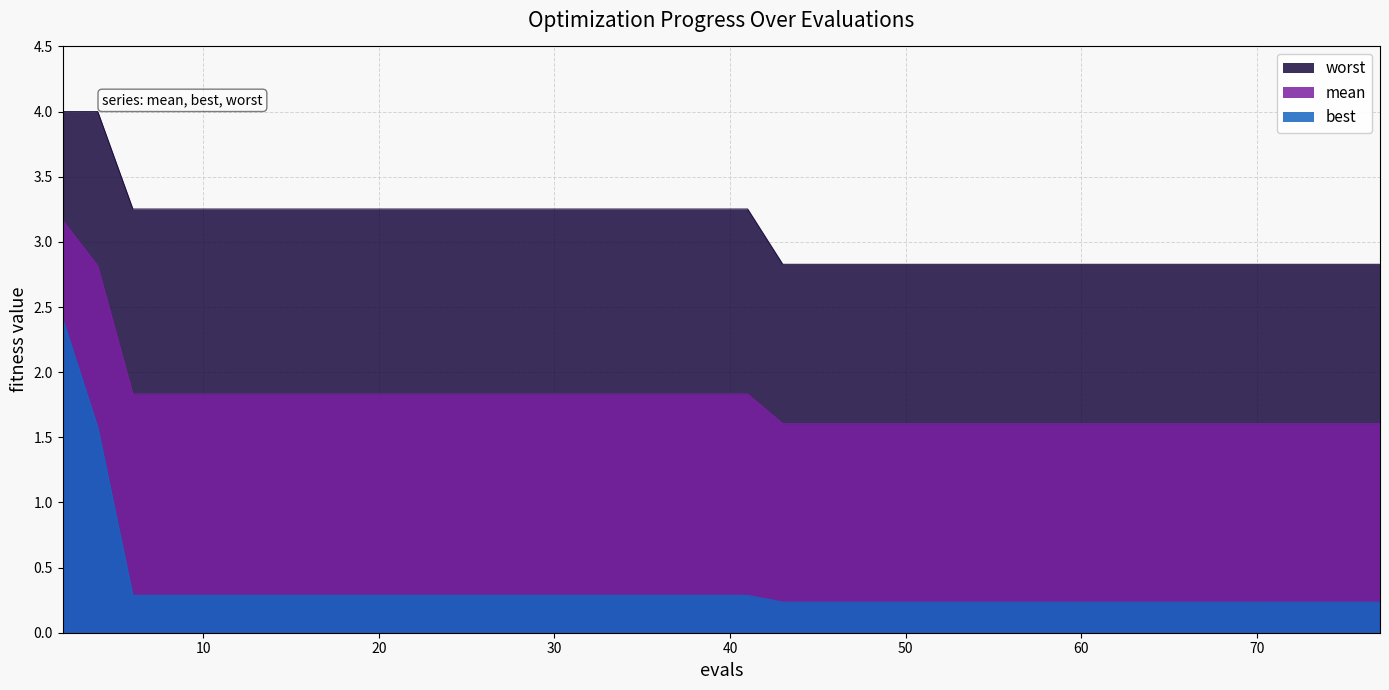

Reading left to right, transcribe all the data shown in this chart.

mean: 3.2	2.8	1.8	1.8	1.8	1.8	1.8	1.8	1.8	1.8	1.8	1.8	1.8	1.8	1.8	1.8	1.8	1.8	1.8	1.8	1.8	1.6	1.6	1.6	1.6	1.6	1.6	1.6	1.6	1.6	1.6	1.6	1.6	1.6	1.6	1.6	1.6	1.6	1.6	1.6
best: 2.4	1.6	0.3	0.3	0.3	0.3	0.3	0.3	0.3	0.3	0.3	0.3	0.3	0.3	0.3	0.3	0.3	0.3	0.3	0.3	0.3	0.2	0.2	0.2	0.2	0.2	0.2	0.2	0.2	0.2	0.2	0.2	0.2	0.2	0.2	0.2	0.2	0.2	0.2	0.2
worst: 4.0	4.0	3.3	3.3	3.3	3.3	3.3	3.3	3.3	3.3	3.3	3.3	3.3	3.3	3.3	3.3	3.3	3.3	3.3	3.3	3.3	2.8	2.8	2.8	2.8	2.8	2.8	2.8	2.8	2.8	2.8	2.8	2.8	2.8	2.8	2.8	2.8	2.8	2.8	2.8